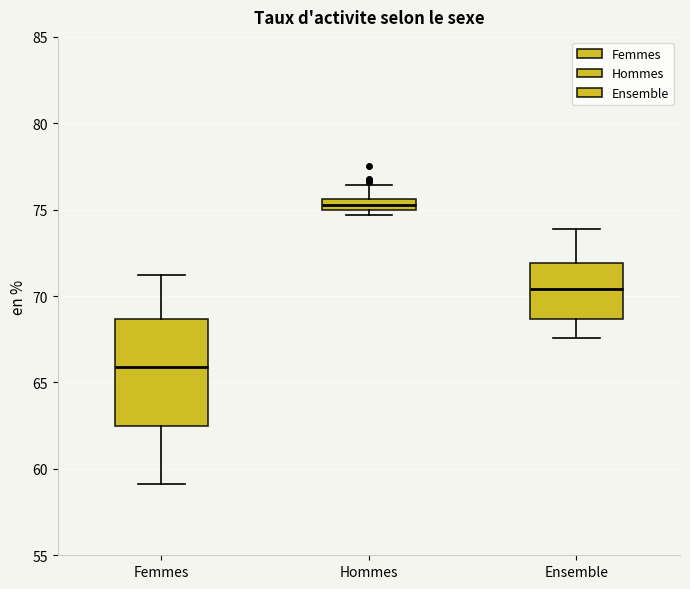

Which box is the tallest, from its lower edge to its upper edge?

Femmes